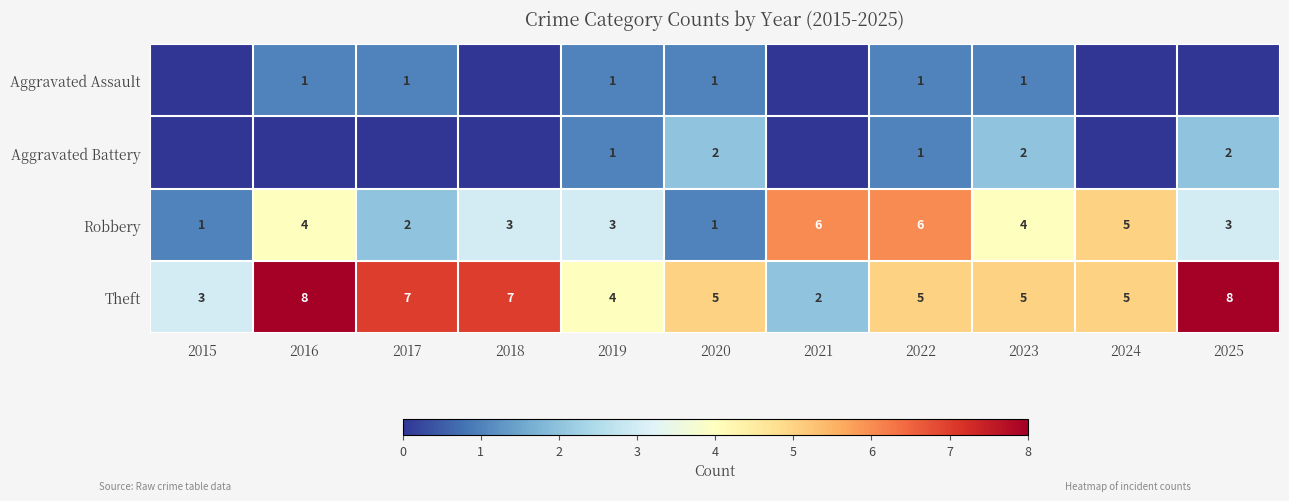

Is the value of Aggravated Battery at 2023 greater than the value of Theft at 2016?

No